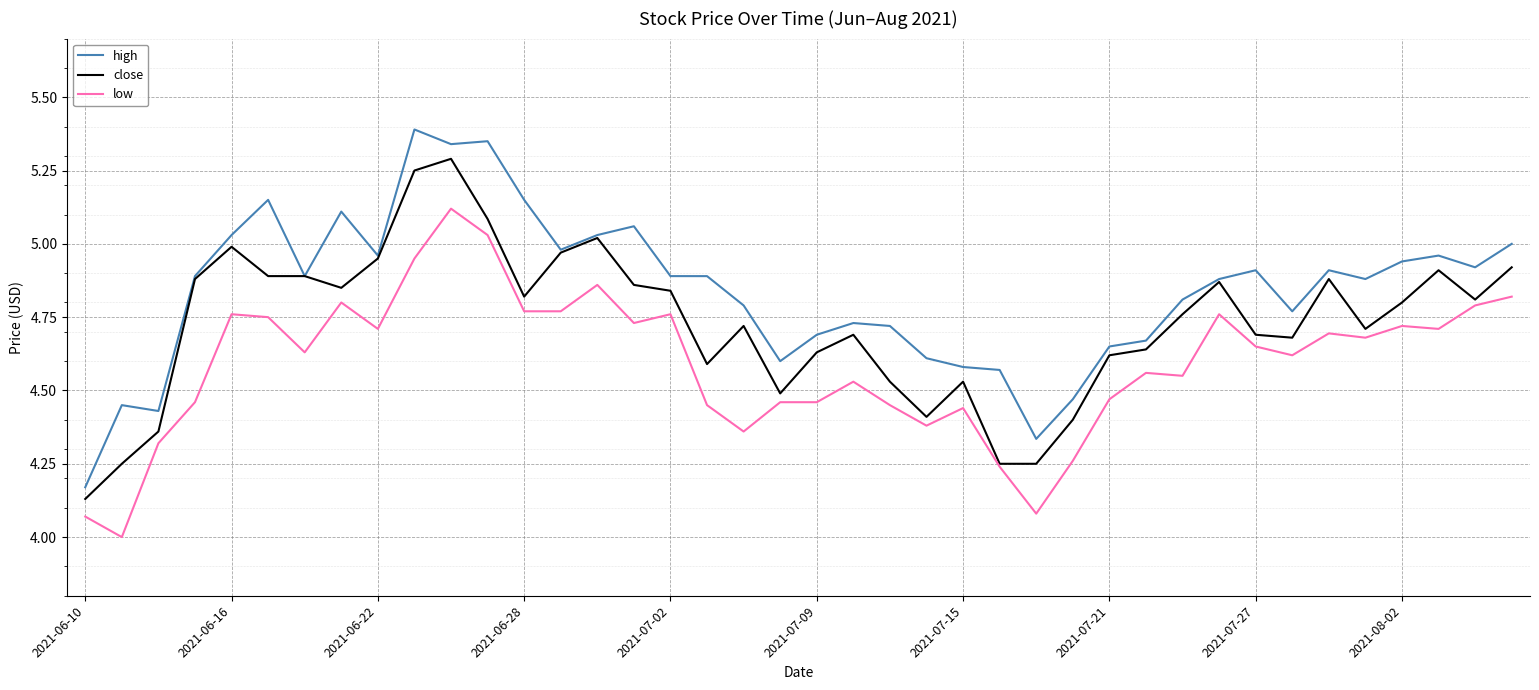

What is the smallest value displayed?

4.0